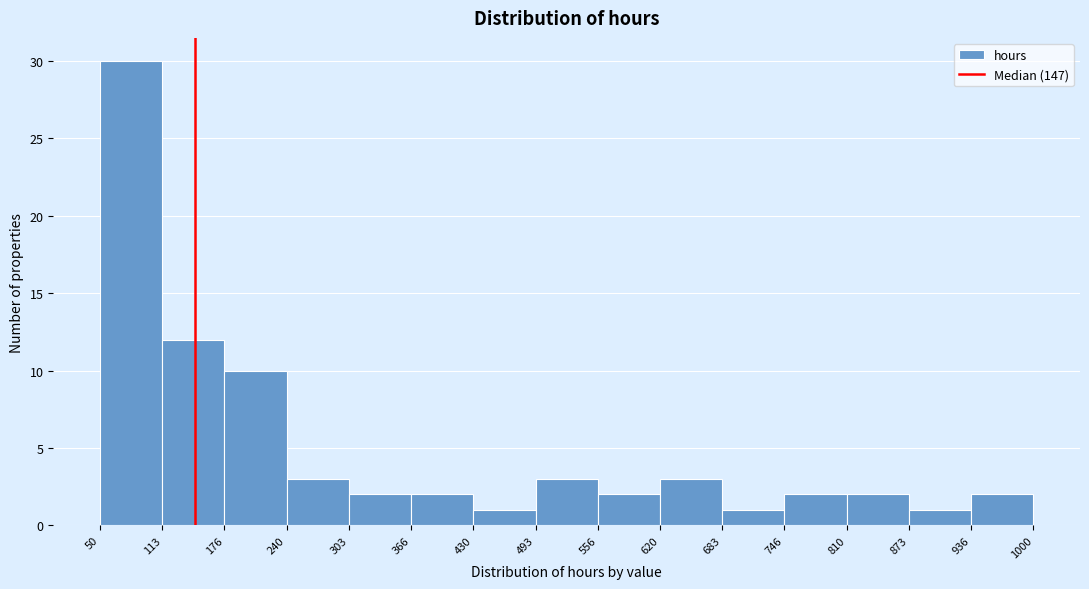

Which range on the x-axis has the tallest bar?

50 to 113